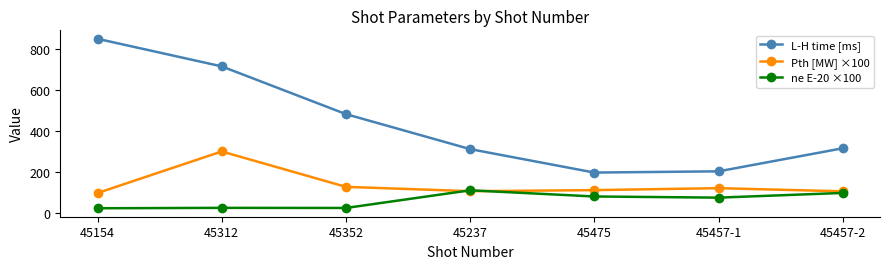

What is the value of the ne E-20 ×100 point at the 1st from the left?

24.6